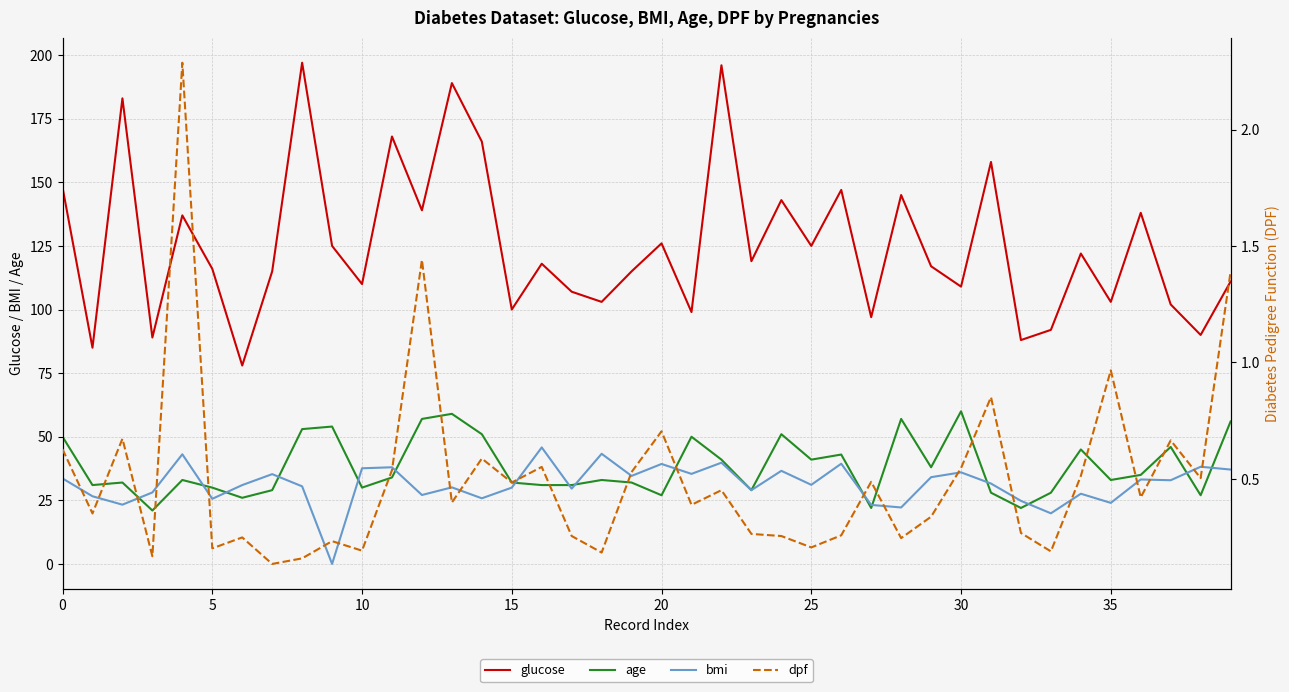

What is the minimum value for age?

21.0